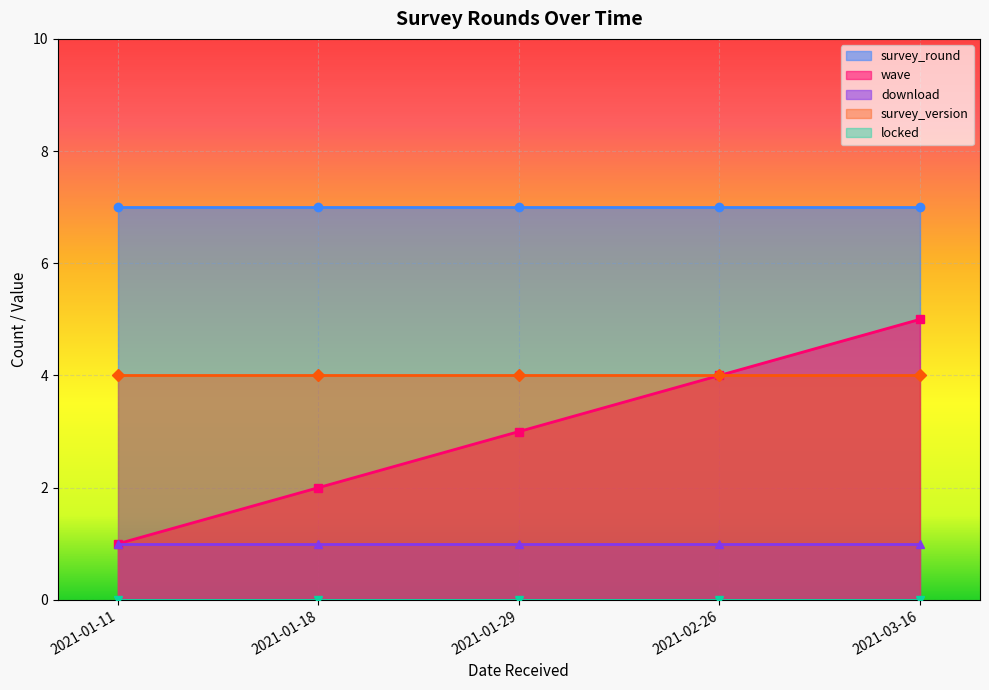

Which has a higher value, 2021-03-16 or 2021-03-16?

2021-03-16